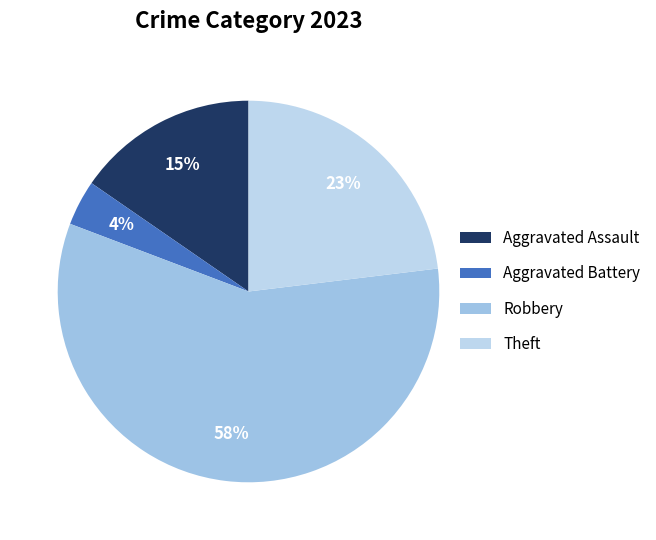

Is there a majority slice in this chart?

Yes